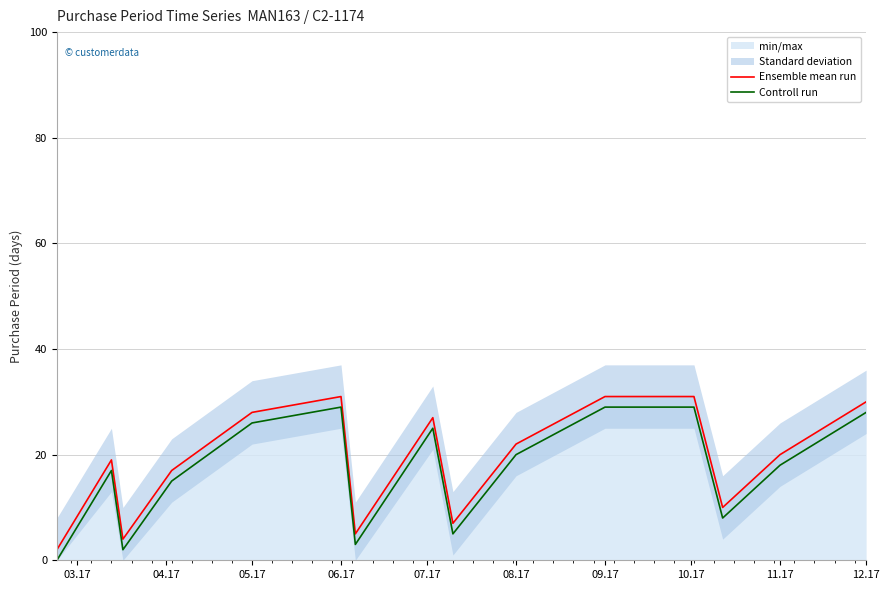

List the series in order of their overall mean, lowest first.

Controll run, Ensemble mean run